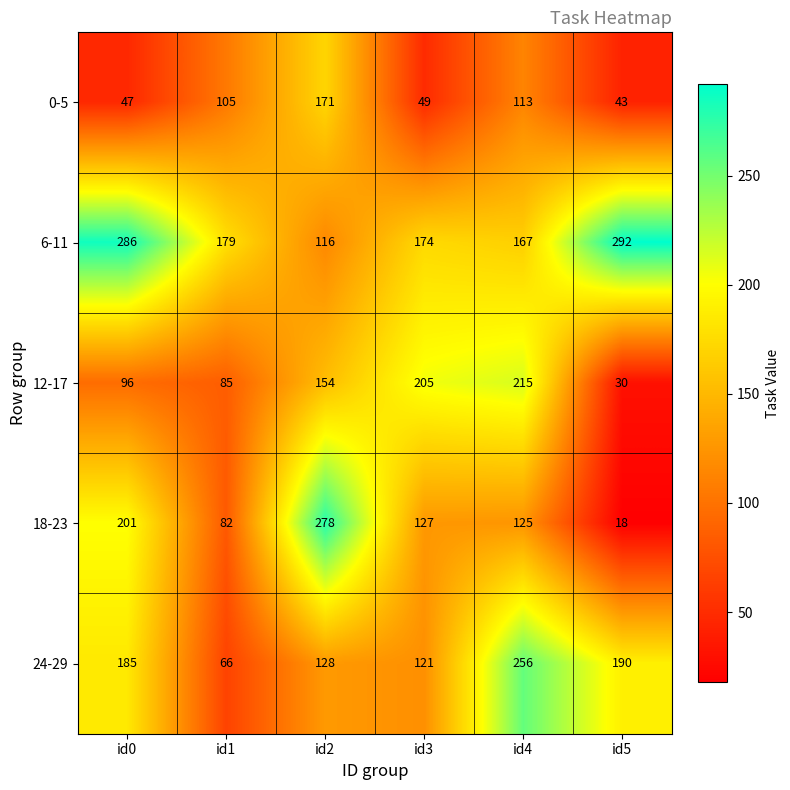

Which series has the largest range (max minus min)?

18-23